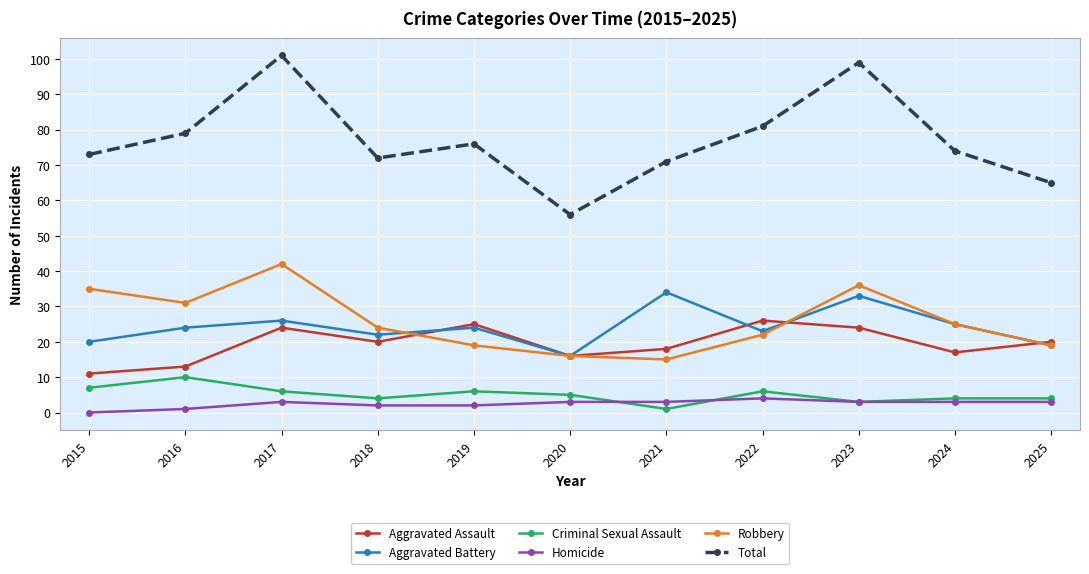

How many values in Homicide are above zero?

10